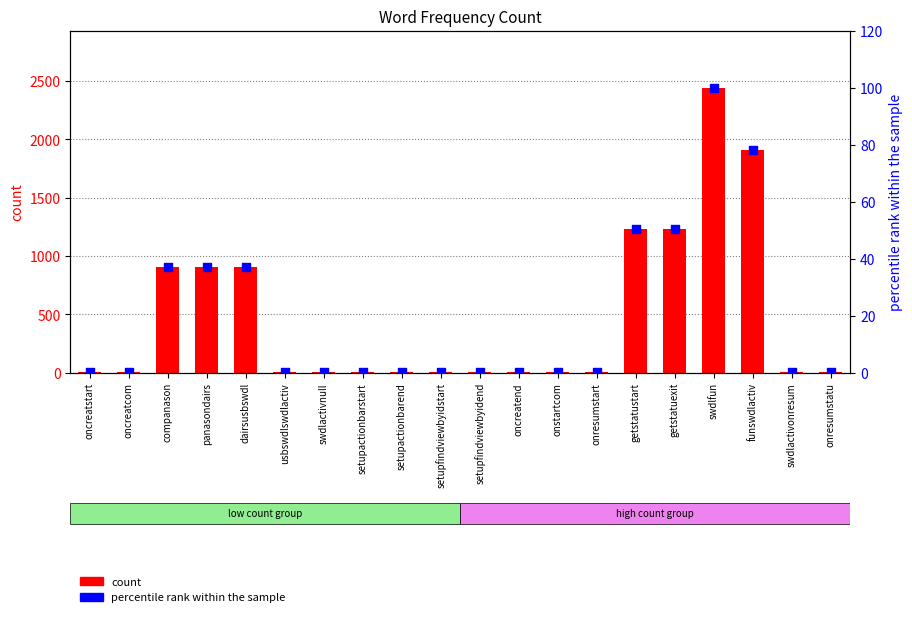

Is the value of percentile rank within the sample at onstartcom greater than the value of count at getstatuexit?

No